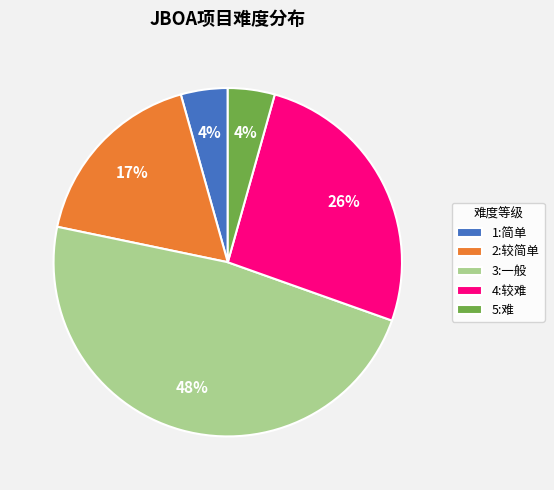

Which has a higher value, 4:较难 or 1:简单?

4:较难